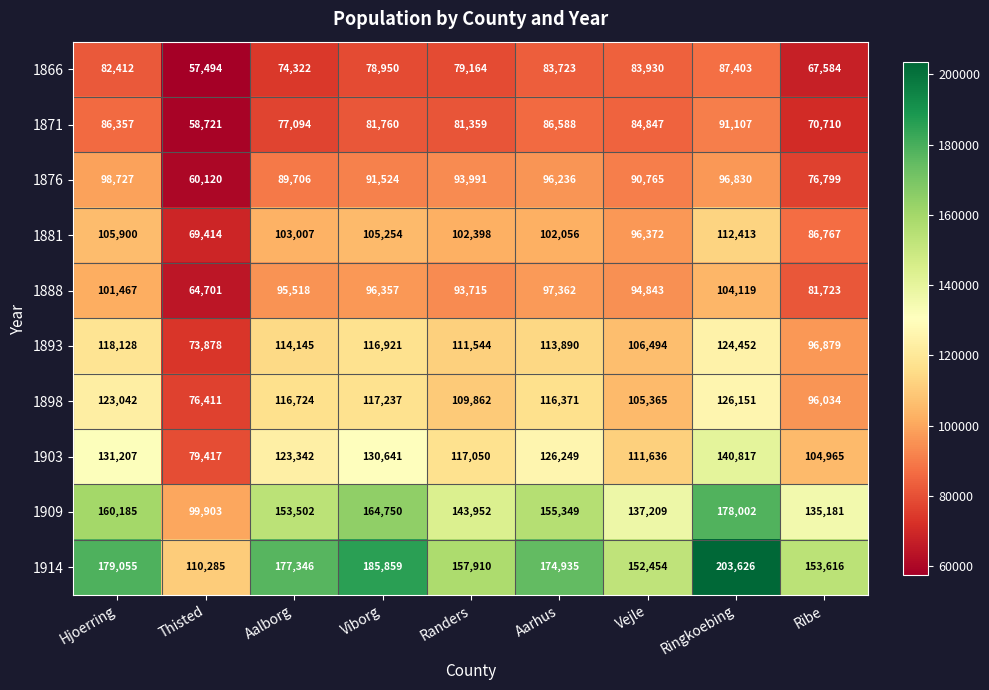

Which series has the widest spread of values?

1914